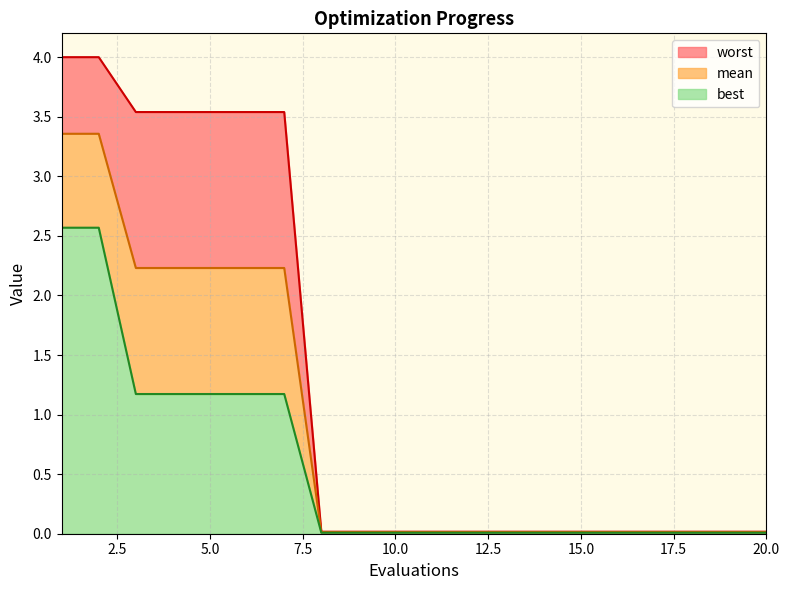

At which category is the sum across all series the highest?

1